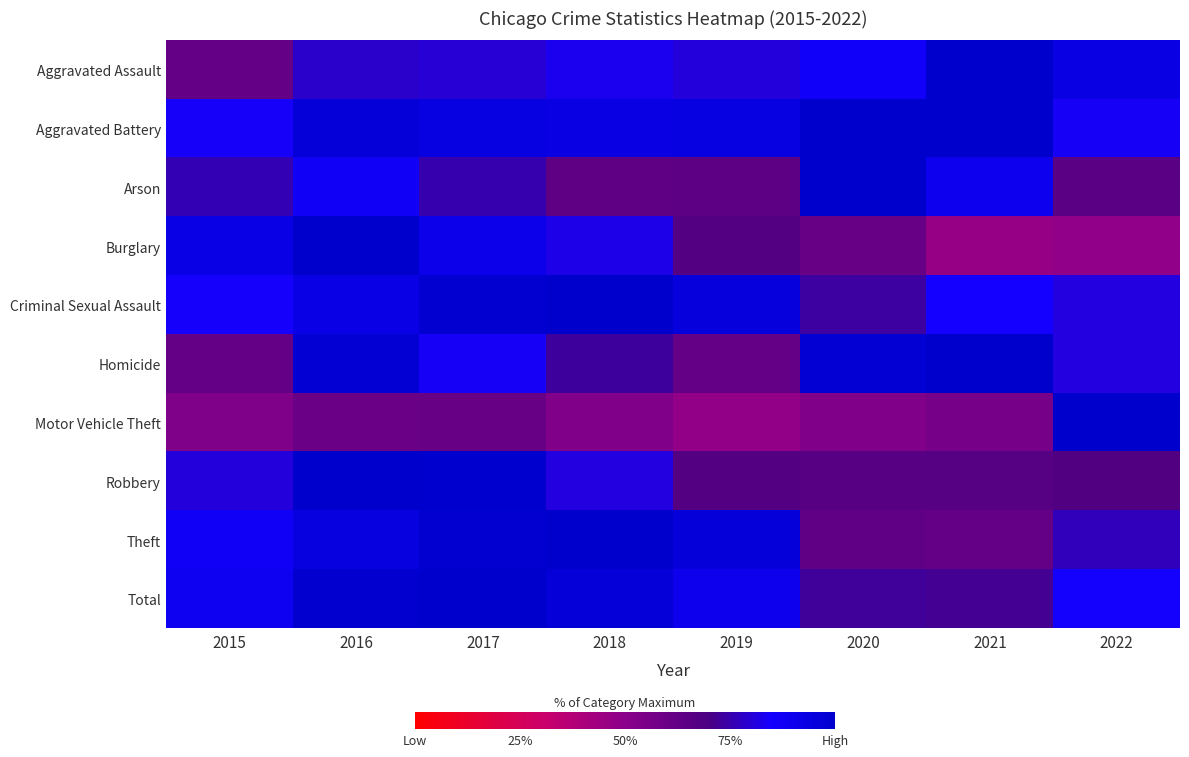

Reading left to right, extract all data points from this chart.

Aggravated Assault: 2015=0.6	2016=0.8	2017=0.8	2018=0.8	2019=0.8	2020=0.9	2021=1.0	2022=0.9
Aggravated Battery: 2015=0.8	2016=1.0	2017=0.9	2018=0.9	2019=0.9	2020=1.0	2021=1.0	2022=0.8
Arson: 2015=0.8	2016=0.9	2017=0.8	2018=0.6	2019=0.6	2020=1.0	2021=0.9	2022=0.7
Burglary: 2015=0.9	2016=1.0	2017=0.9	2018=0.8	2019=0.7	2020=0.6	2021=0.5	2022=0.5
Criminal Sexual Assault: 2015=0.8	2016=0.9	2017=1.0	2018=1.0	2019=1.0	2020=0.7	2021=0.9	2022=0.8
Homicide: 2015=0.6	2016=1.0	2017=0.8	2018=0.7	2019=0.6	2020=1.0	2021=1.0	2022=0.8
Motor Vehicle Theft: 2015=0.5	2016=0.6	2017=0.6	2018=0.5	2019=0.5	2020=0.5	2021=0.6	2022=1.0
Robbery: 2015=0.8	2016=1.0	2017=1.0	2018=0.8	2019=0.7	2020=0.7	2021=0.7	2022=0.7
Theft: 2015=0.9	2016=0.9	2017=1.0	2018=1.0	2019=1.0	2020=0.6	2021=0.6	2022=0.8
Total: 2015=0.9	2016=1.0	2017=1.0	2018=1.0	2019=0.9	2020=0.7	2021=0.7	2022=0.9